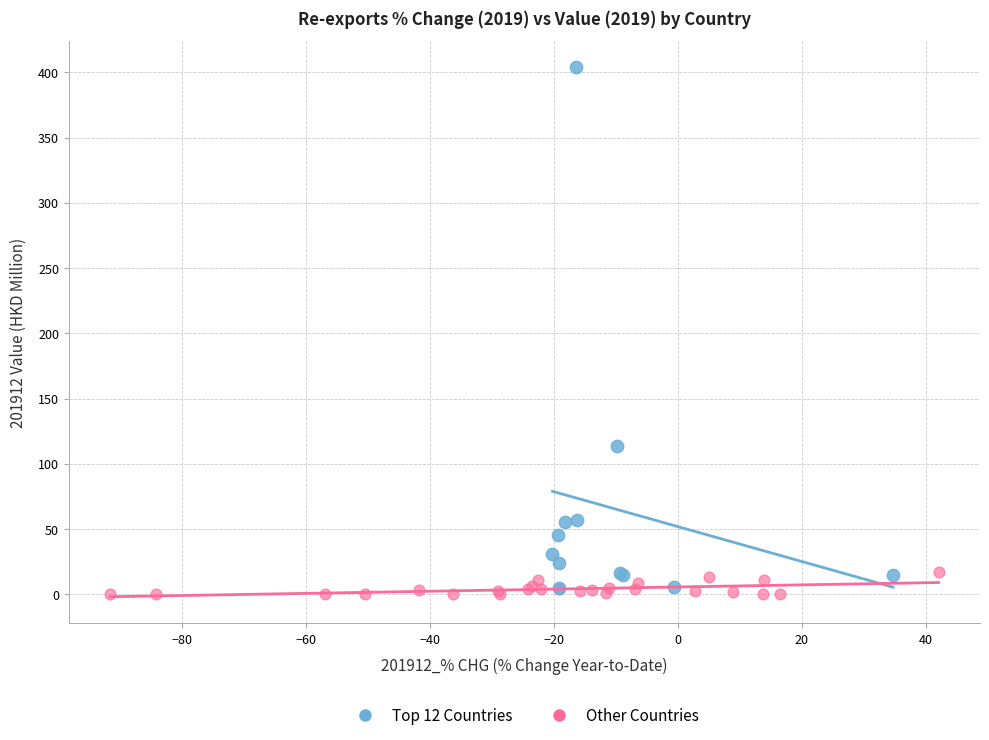

Which series has the widest spread of Y values?

Top 12 Countries